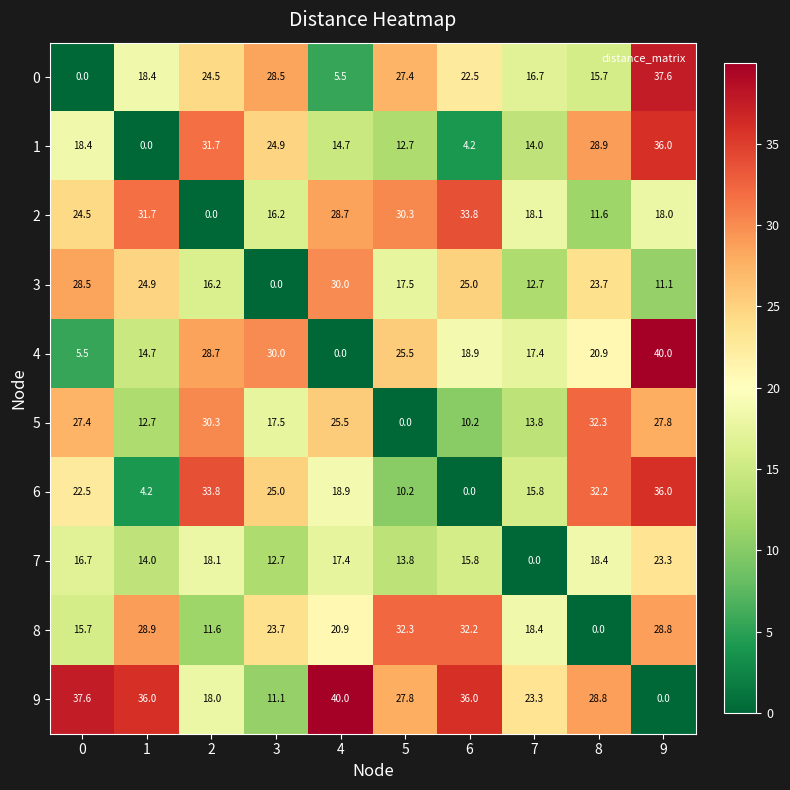

What is the spread (max minus min) of values at 4?

40.0